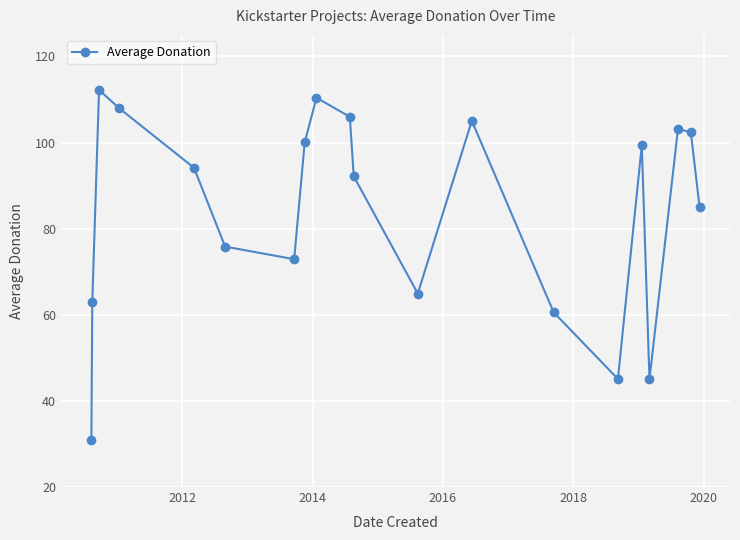

How many points are higher than both their immediate neighbors (excluding endpoints)?

5